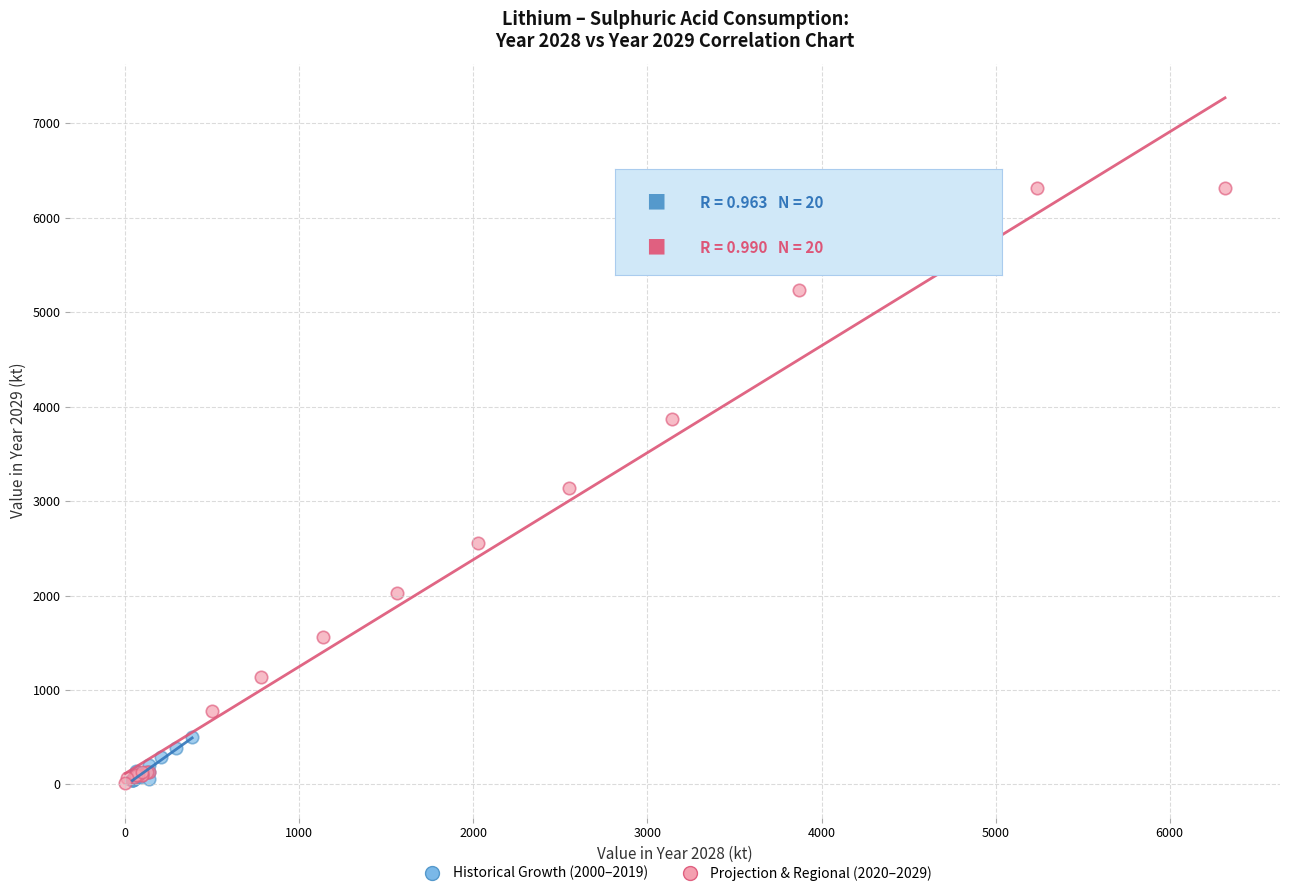

Which series contains the highest Y value?

Projection & Regional (2020–2029)